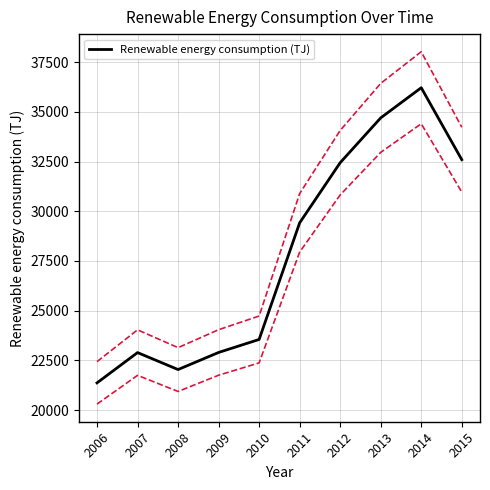

How many categories are shown in the chart?

10